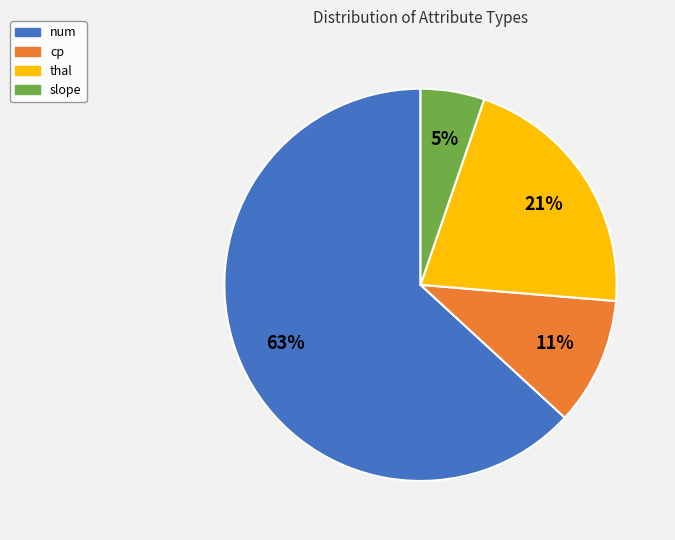

How many slices are in this pie chart?

4